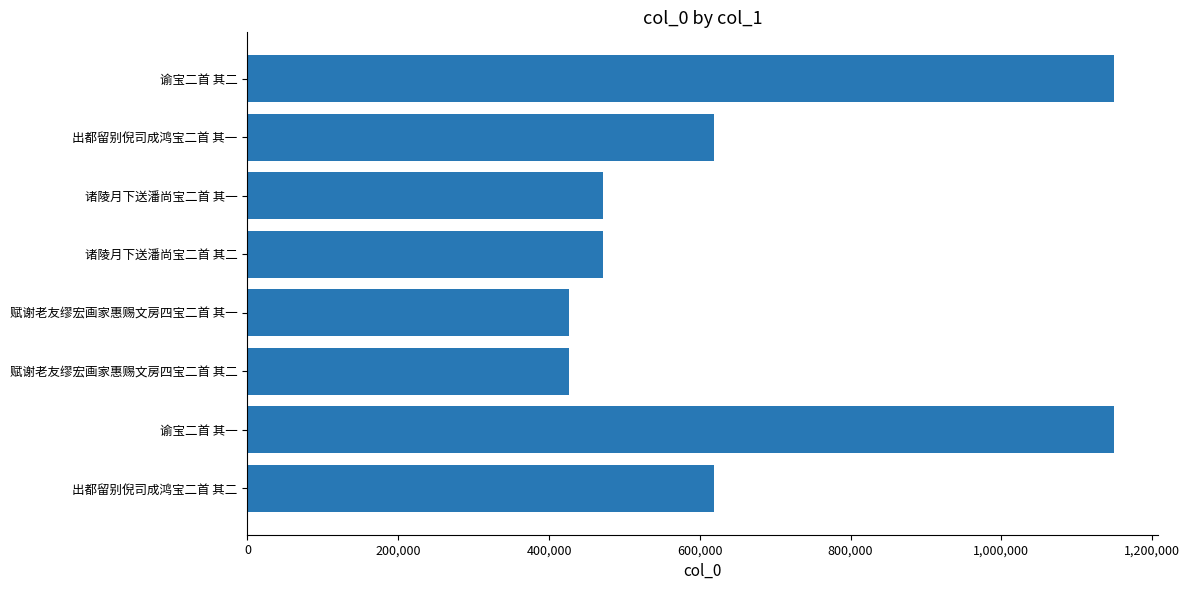

What is the minimum value shown in the chart?

426251